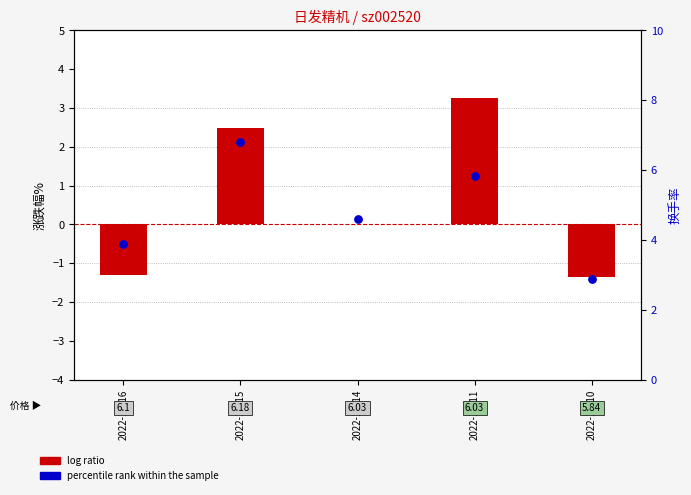

At how many categories does at least one series exceed 5?

2